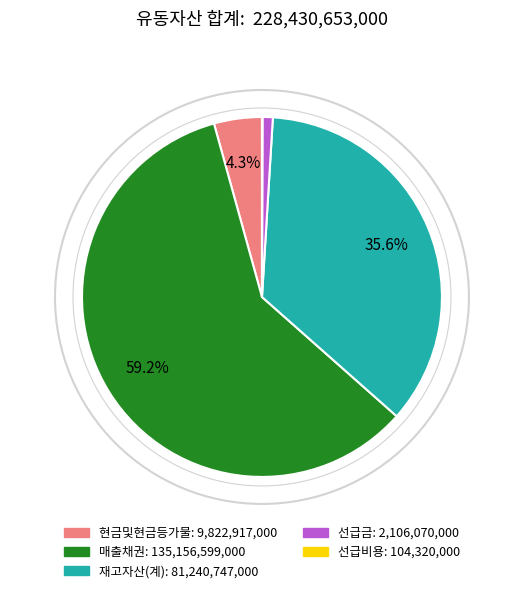

To the nearest percent, what is the difference between the 재고자산(계) and 현금및현금등가물 slice percentages?

31%